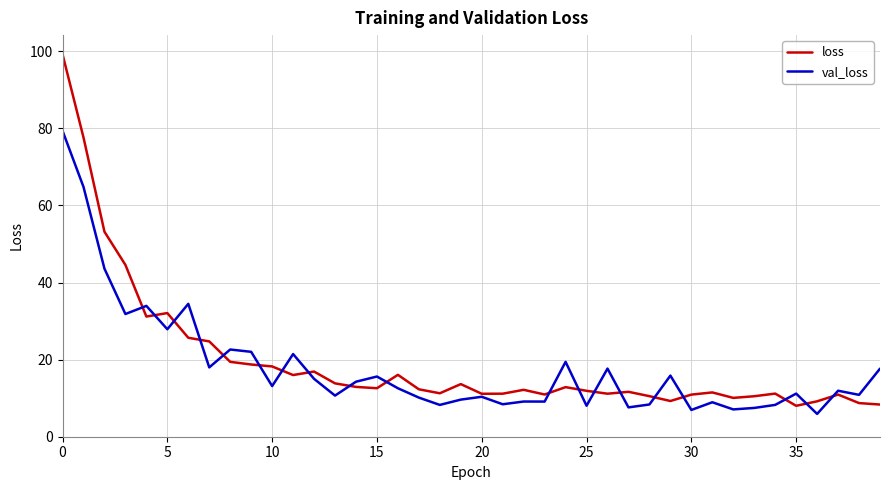

What are all the series names shown in the legend?

loss, val_loss